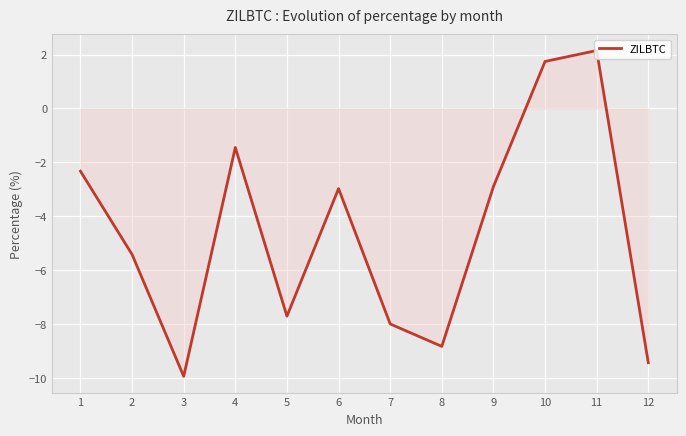

Reading right to left, what are all the values shown in this chart?

12=-9.4	11=2.1	10=1.7	9=-2.9	8=-8.8	7=-8.0	6=-3.0	5=-7.7	4=-1.4	3=-9.9	2=-5.4	1=-2.3